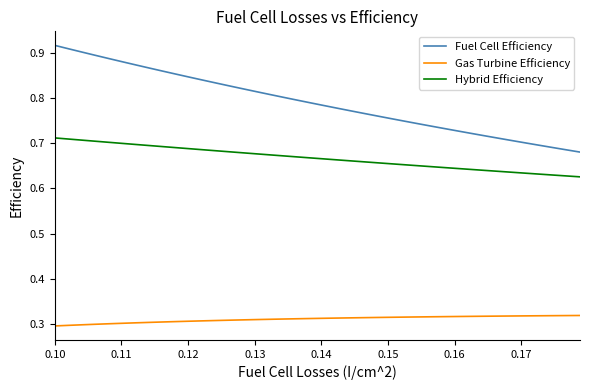

What is the difference between the maximum and second lowest values in the Hybrid Efficiency series?

0.1